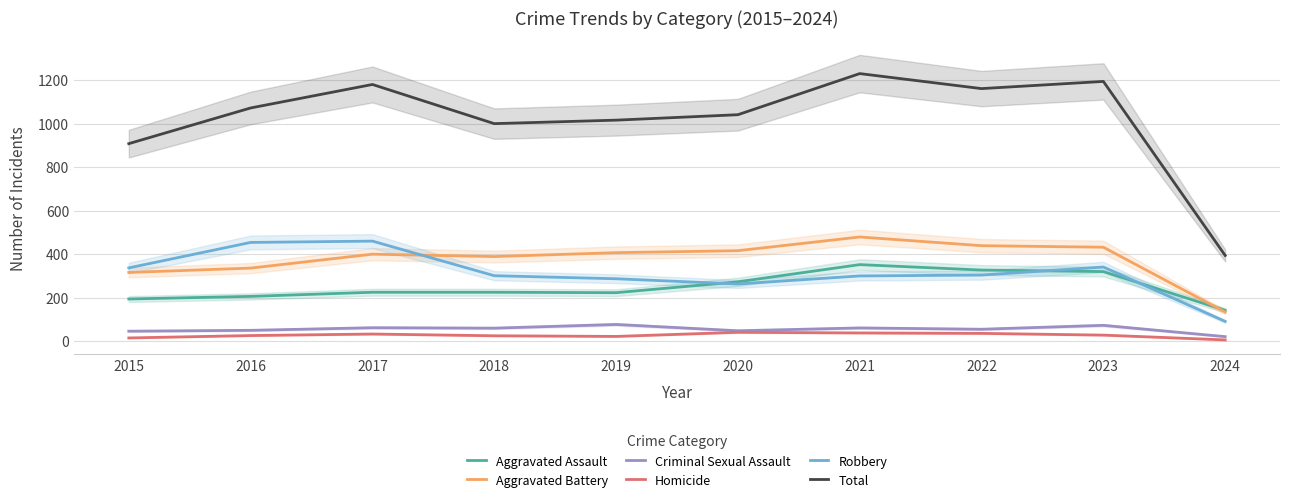

Rank the categories by Homicide value from lowest to highest.

2024, 2015, 2019, 2018, 2016, 2023, 2017, 2022, 2021, 2020